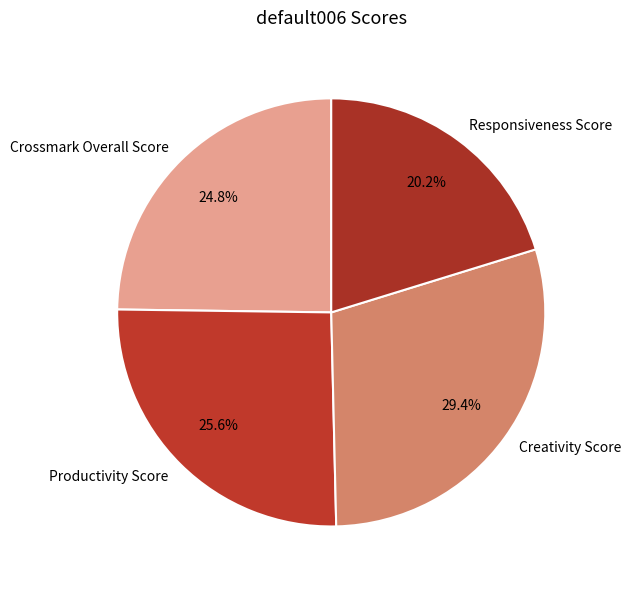

What is the smallest slice in the pie chart?

Responsiveness Score